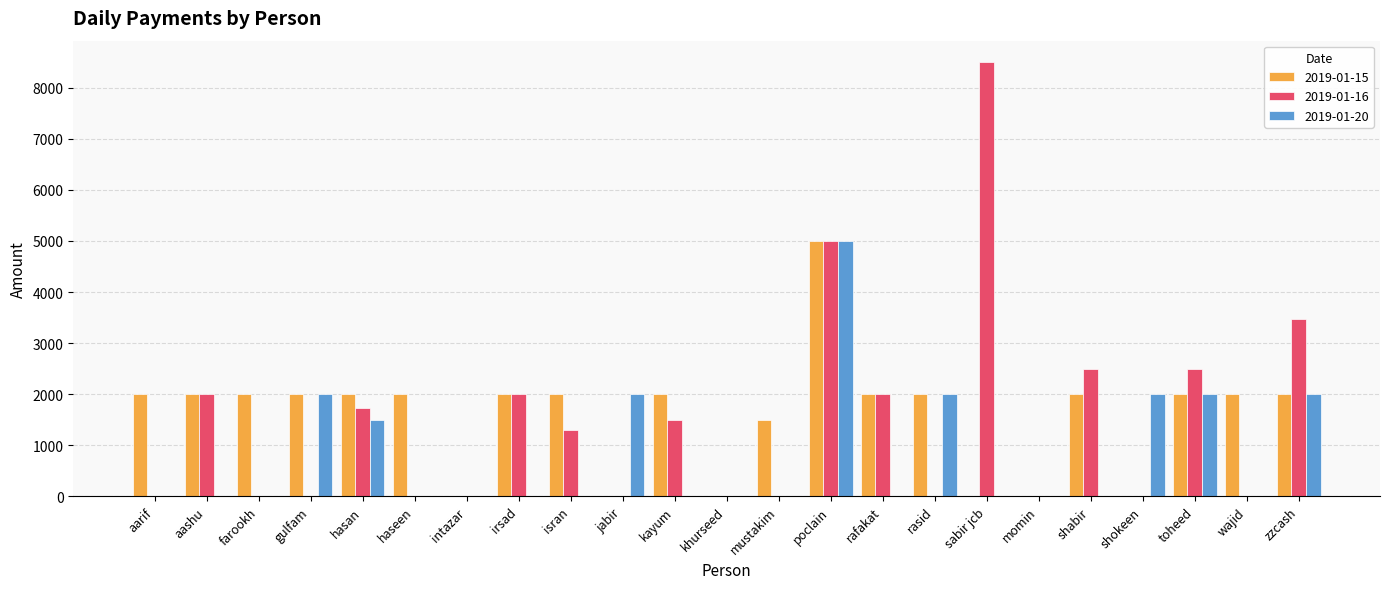

Which series has the largest total across all categories?

2019-01-15